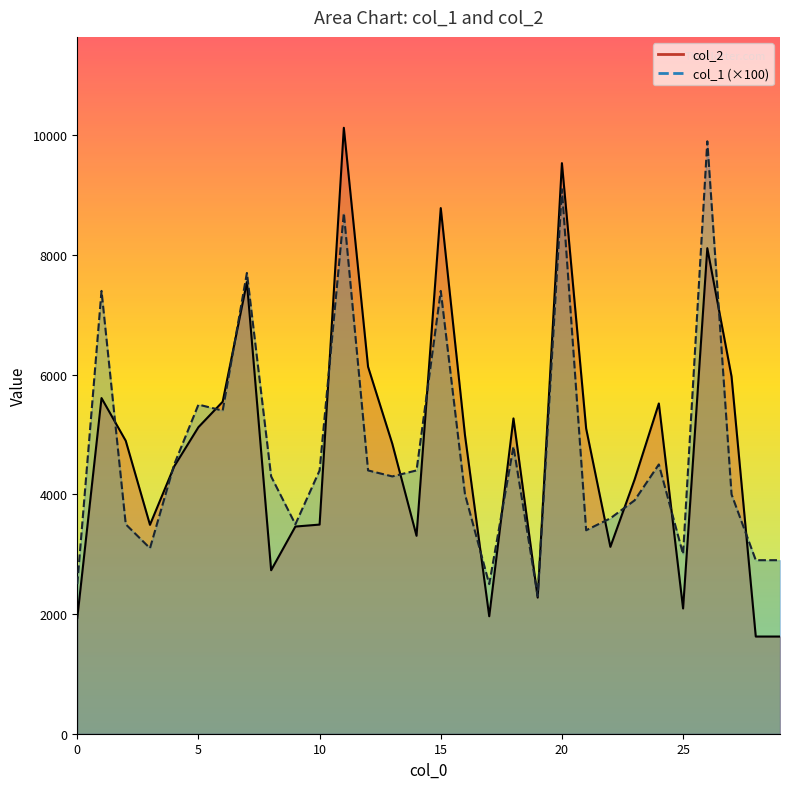

Does the chart have visible grid lines?

No